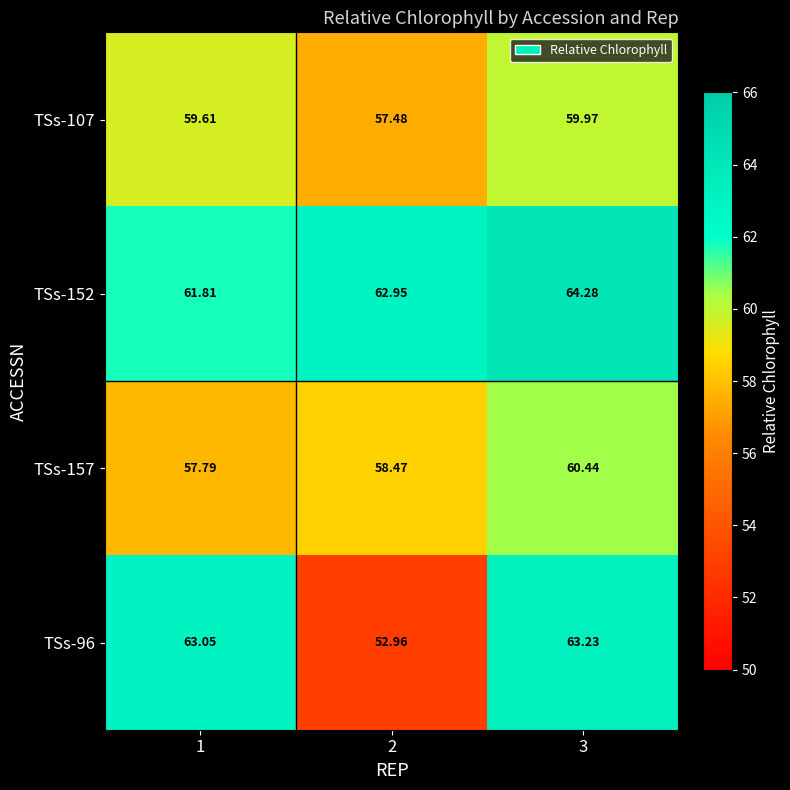

Is the value of TSs-96 at 1 greater than the value of TSs-157 at 1?

Yes